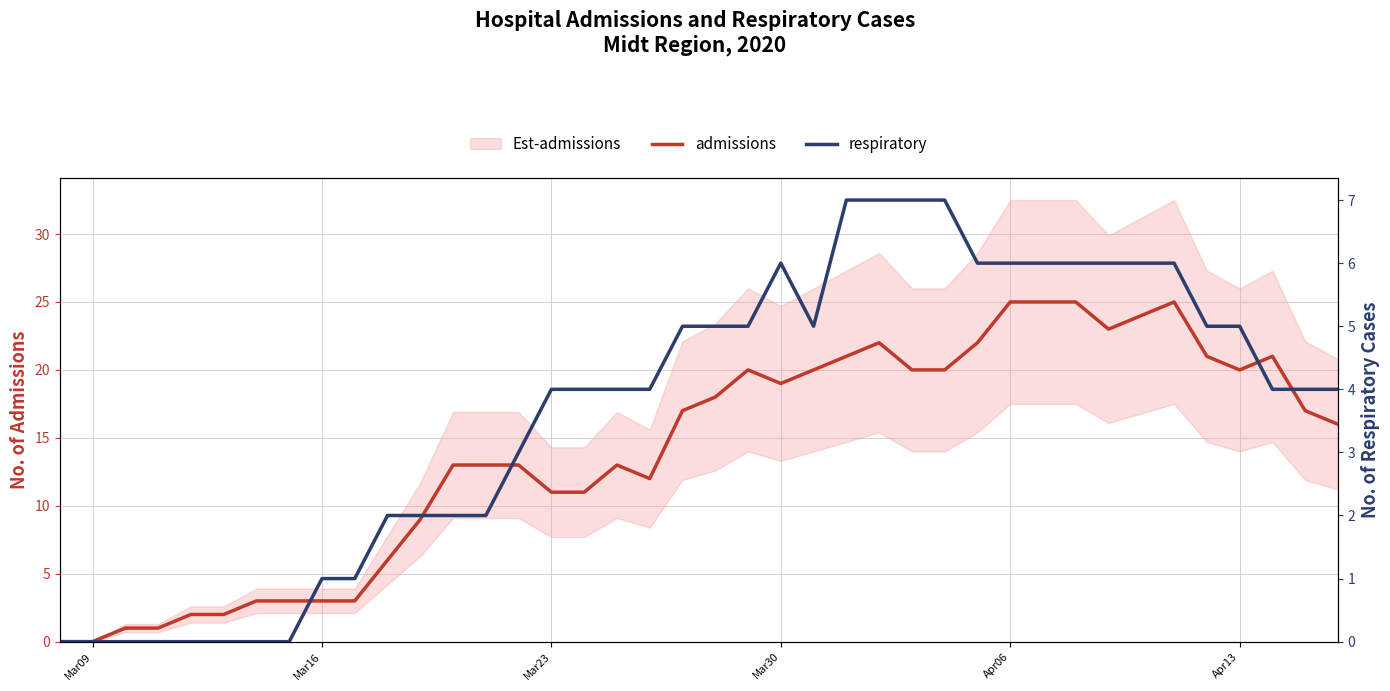

How many interior local valleys does the respiratory series have?

1